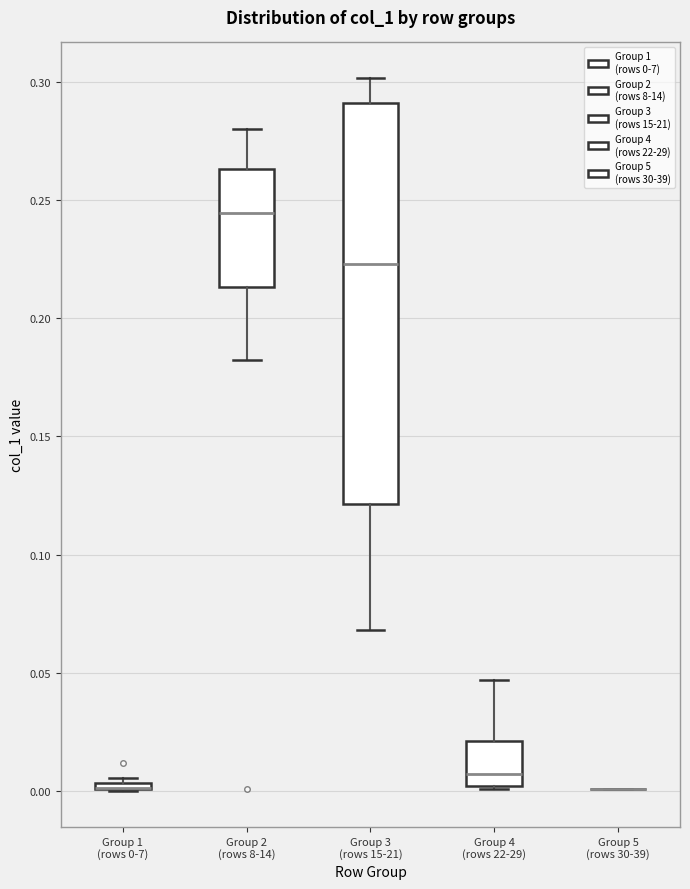

Which box is the tallest, from its lower edge to its upper edge?

Group 3 (rows 15-21)